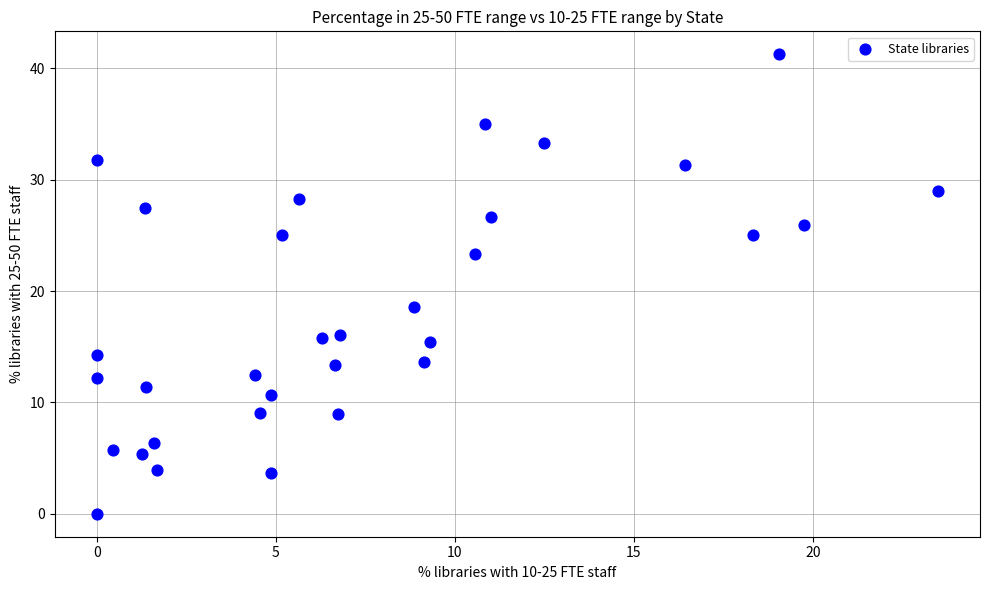

What Y value in the scatter plot is closest to 20?

18.6